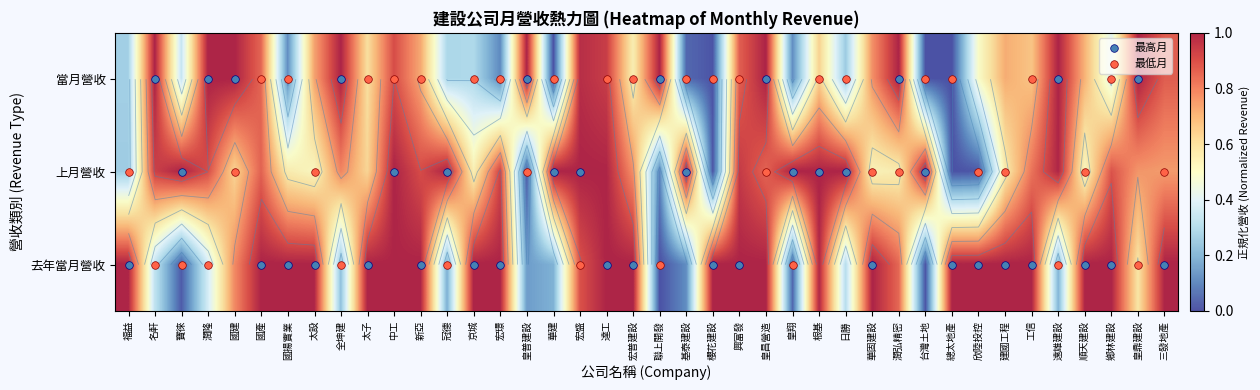

Which has a higher value, 潤弘精密 or 櫻花建設?

潤弘精密